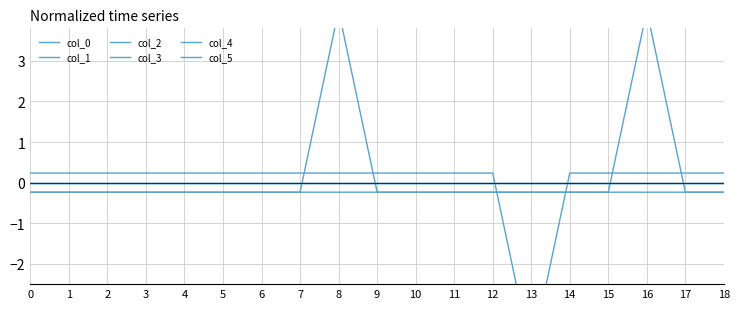

True or false: col_4 and col_5 cross at least once.

True